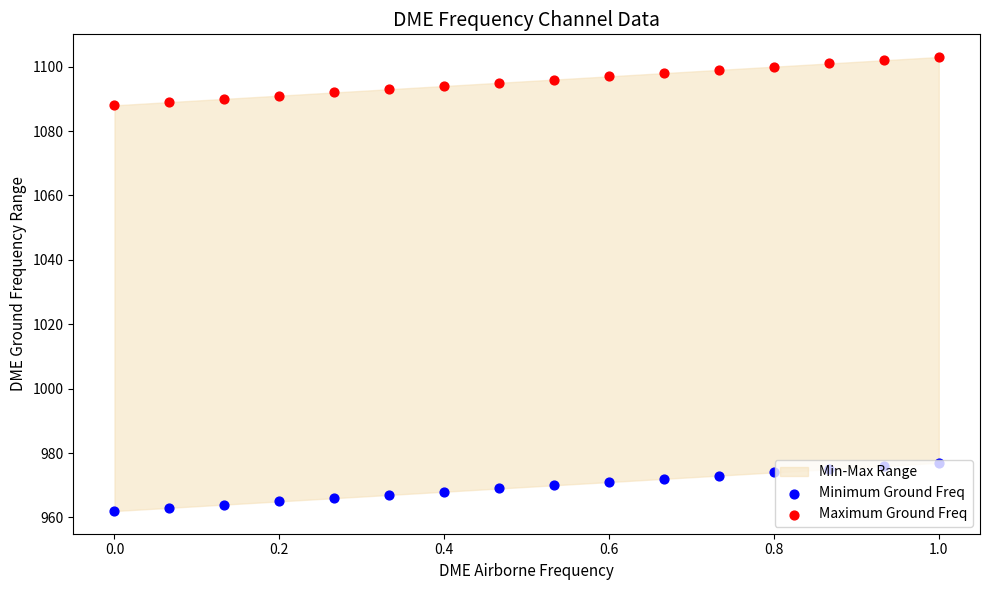

Which series reaches the minimum Y coordinate?

Minimum Ground Freq